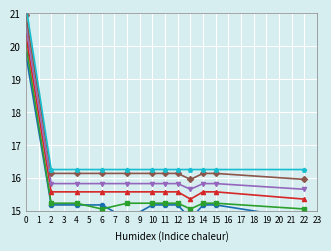

What is the minimum value for OCTOBRE?

14.8